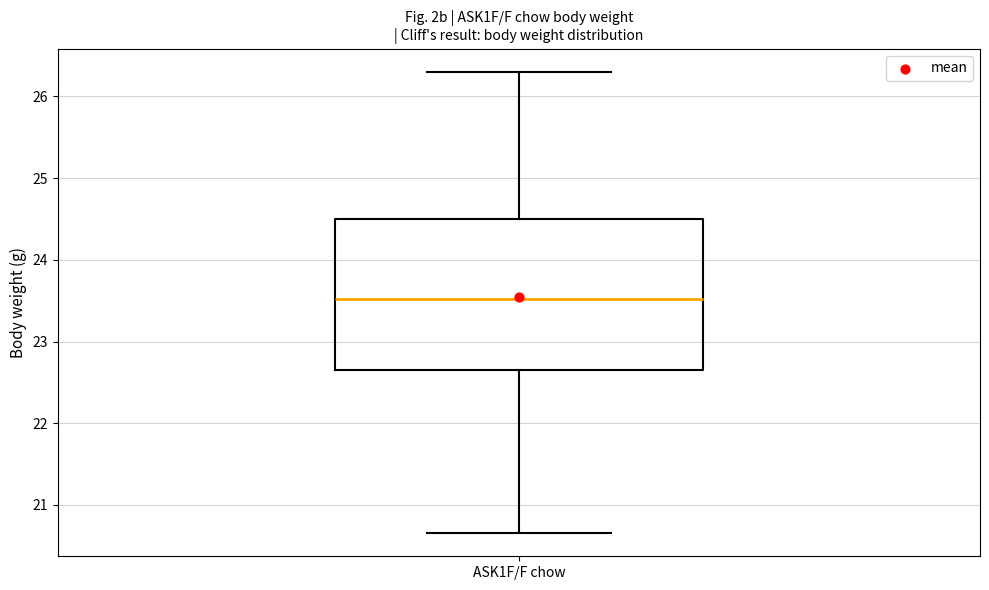

Where does the lower whisker of the box for ASK1F/F chow end on the y-axis? The values are not printed on the chart, so give them approximately, as read against the axis.

20.7